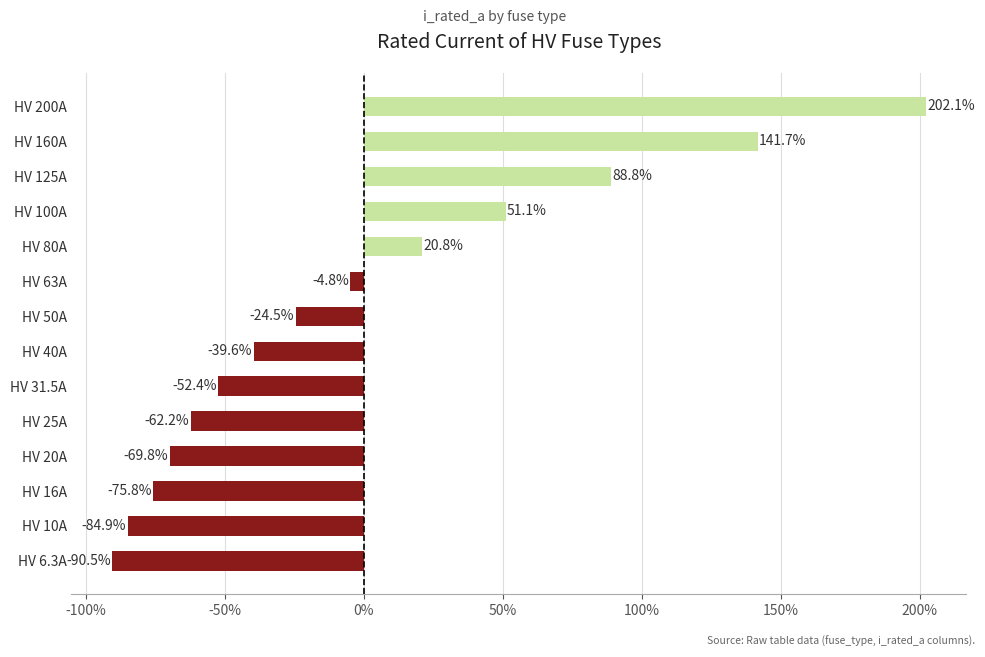

List the labels in order of value, smallest first.

HV 6.3A, HV 10A, HV 16A, HV 20A, HV 25A, HV 31.5A, HV 40A, HV 50A, HV 63A, HV 80A, HV 100A, HV 125A, HV 160A, HV 200A